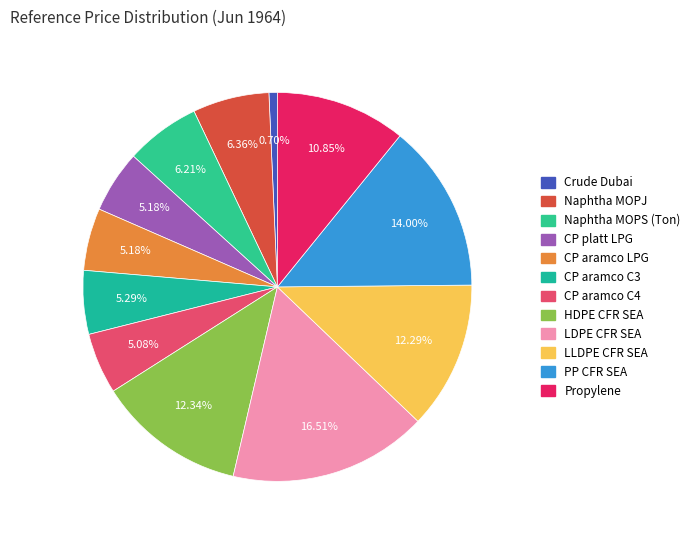

Is it true that CP aramco C4 is 17% of the pie?

False